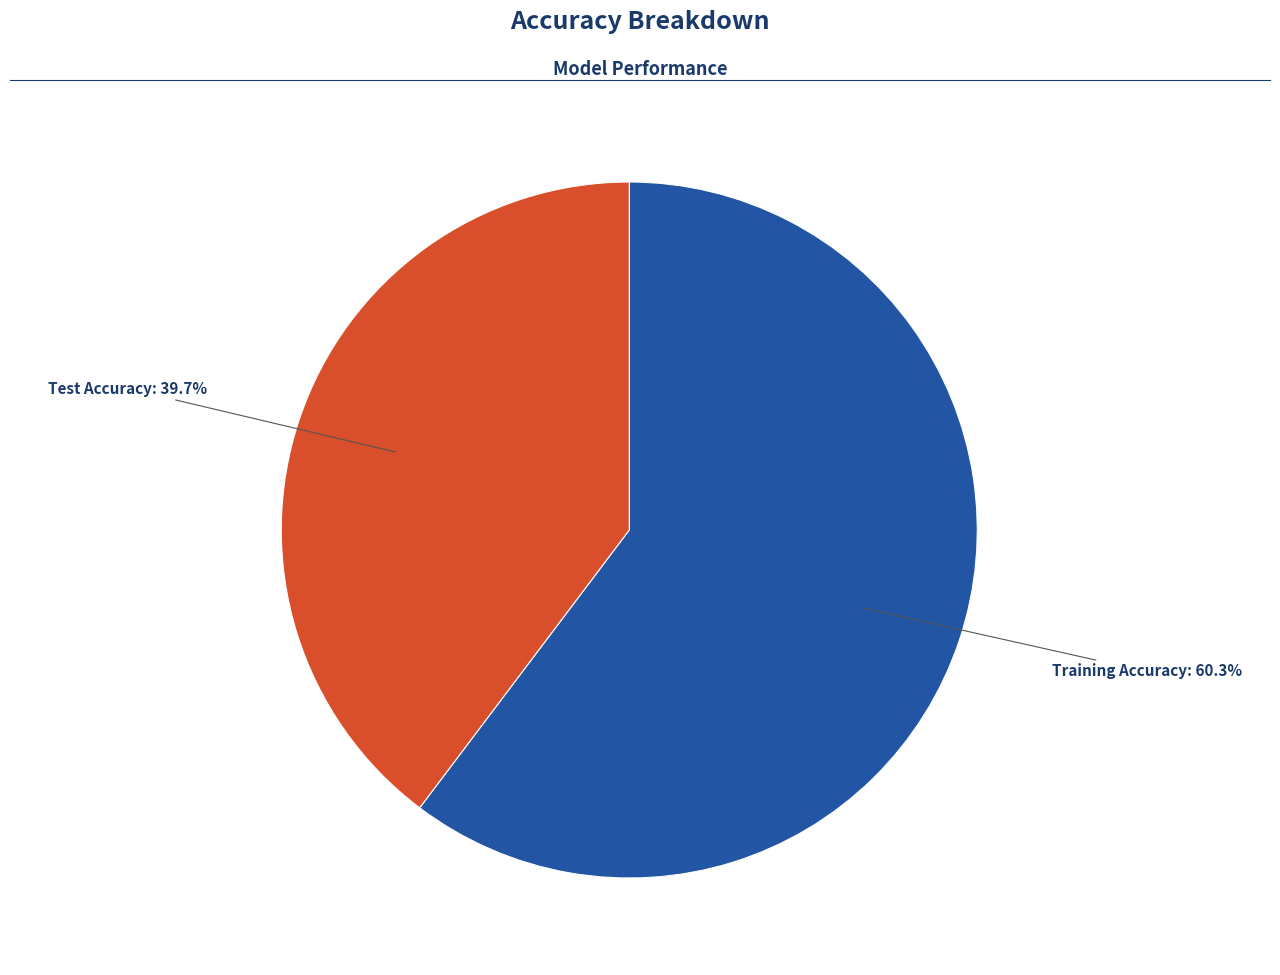

Does any single category account for the majority?

Yes